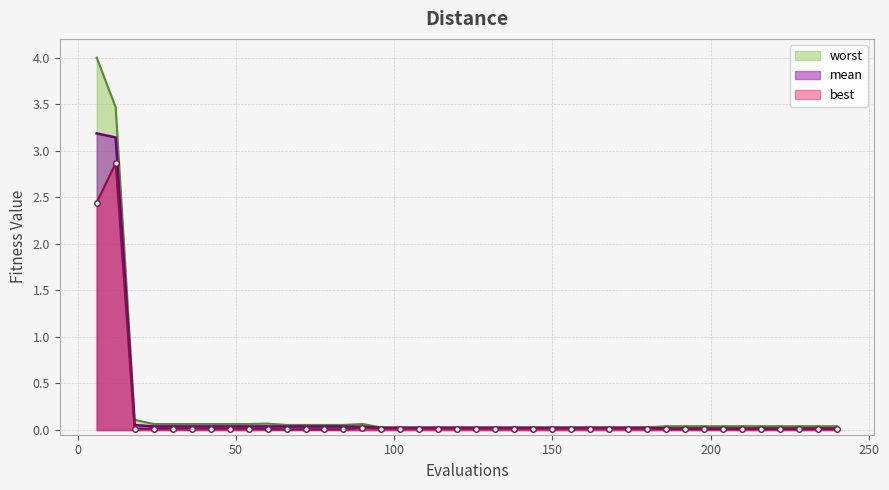

At 42, list the series in order from smallest to largest.

best, mean, worst